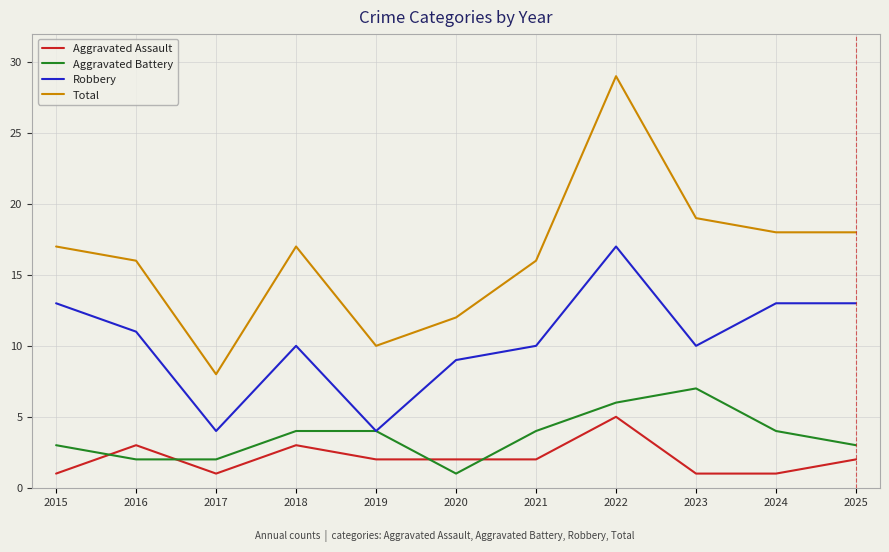

Rank the series by their maximum value, from lowest to highest.

Aggravated Assault, Aggravated Battery, Robbery, Total